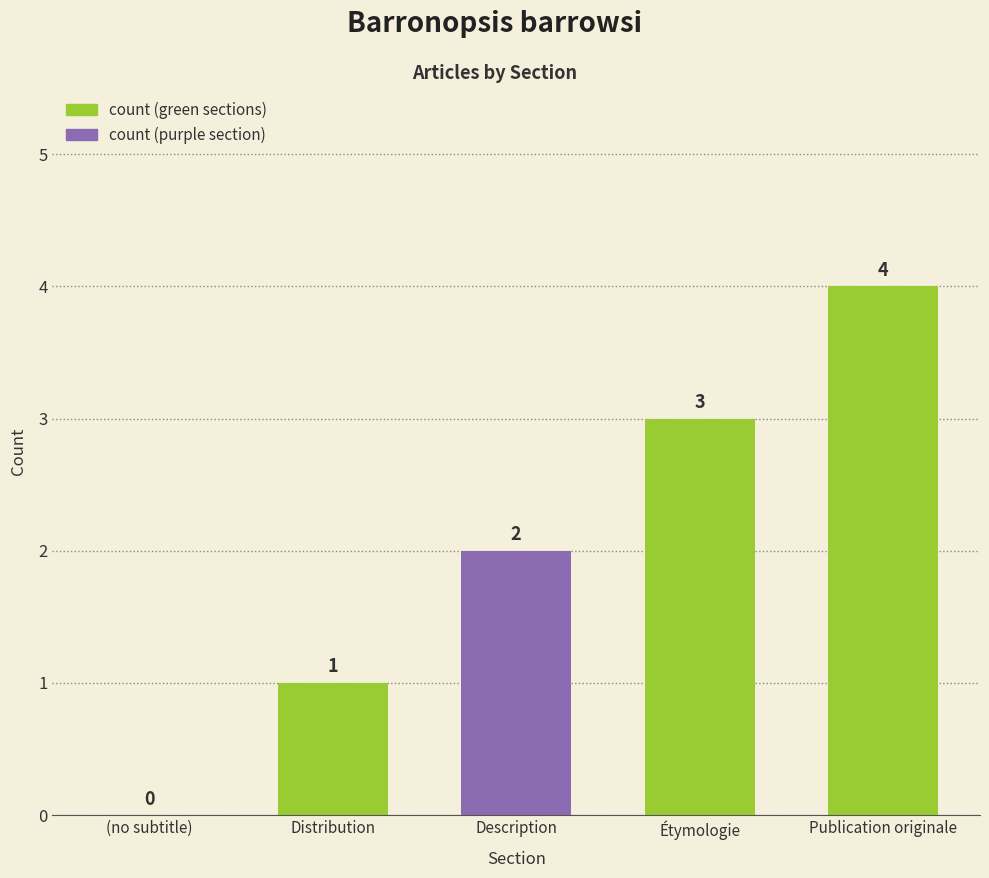

What is the sum of all values?

10